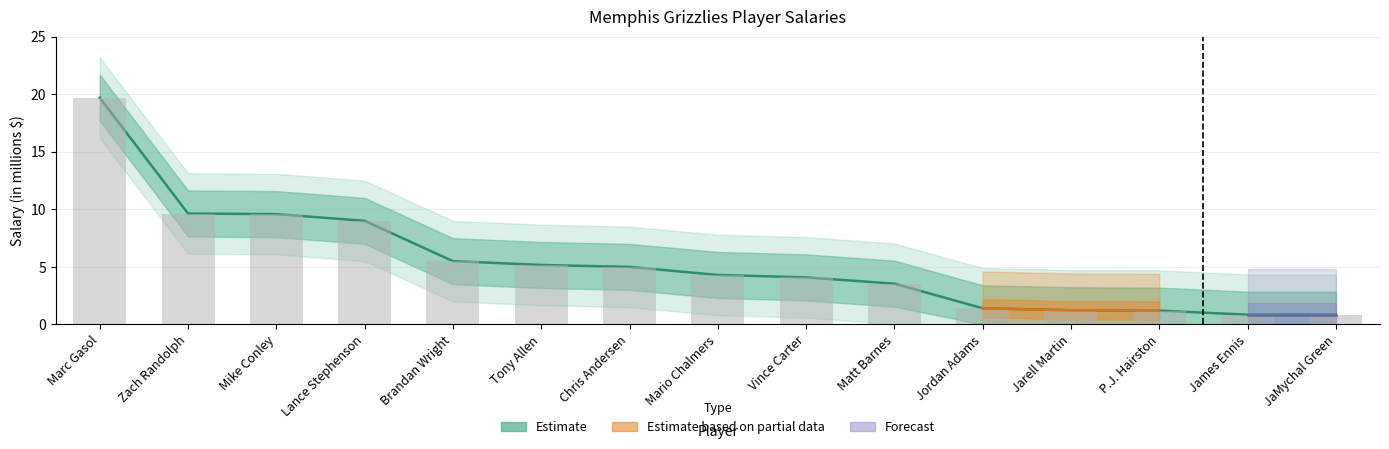

What position from the left is JaMychal Green?

15